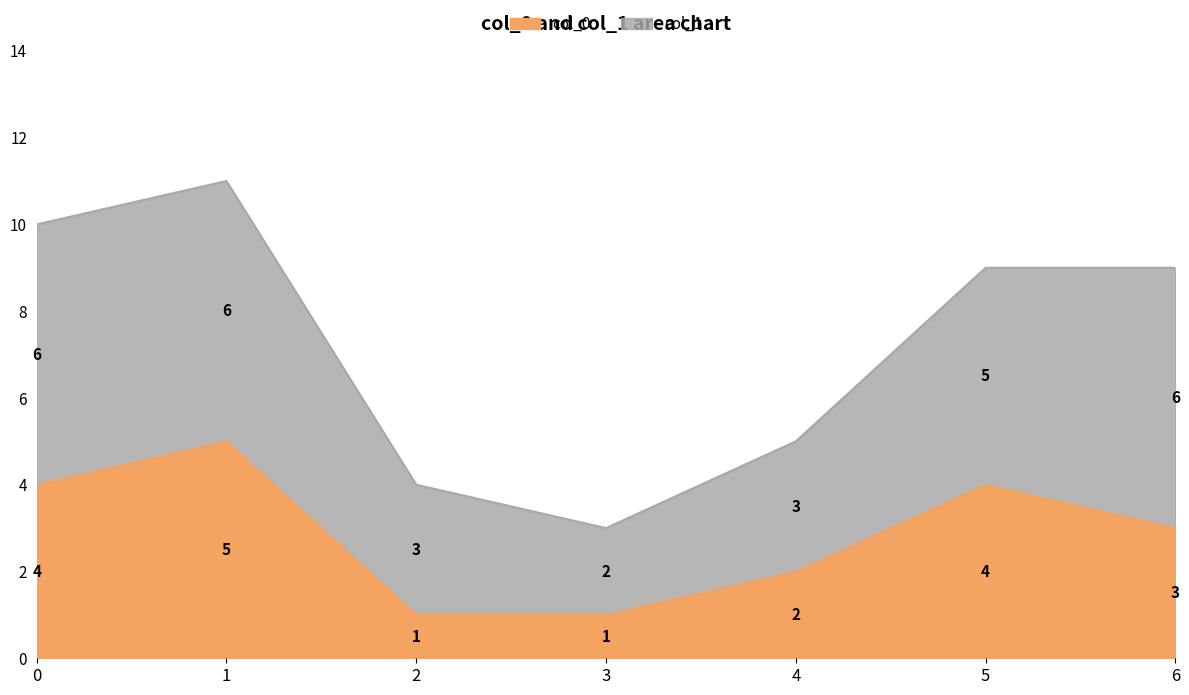

How many values exceed 3?

3